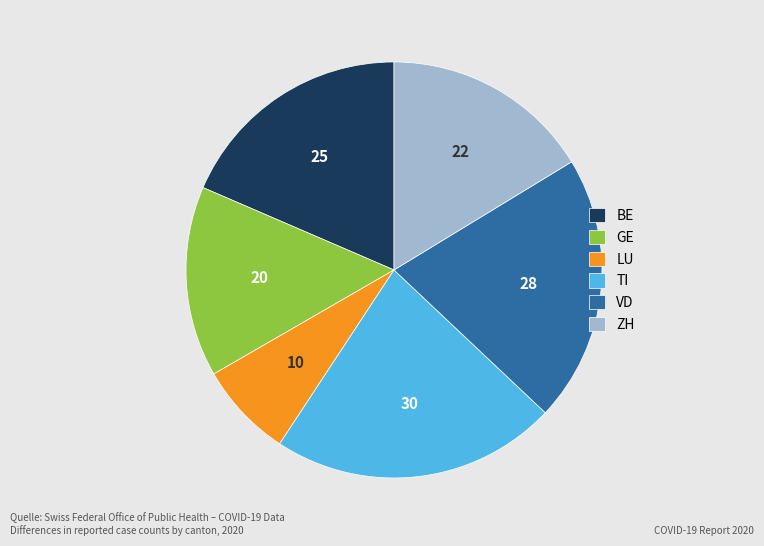

True or false: TI accounts for 22% of the total.

True